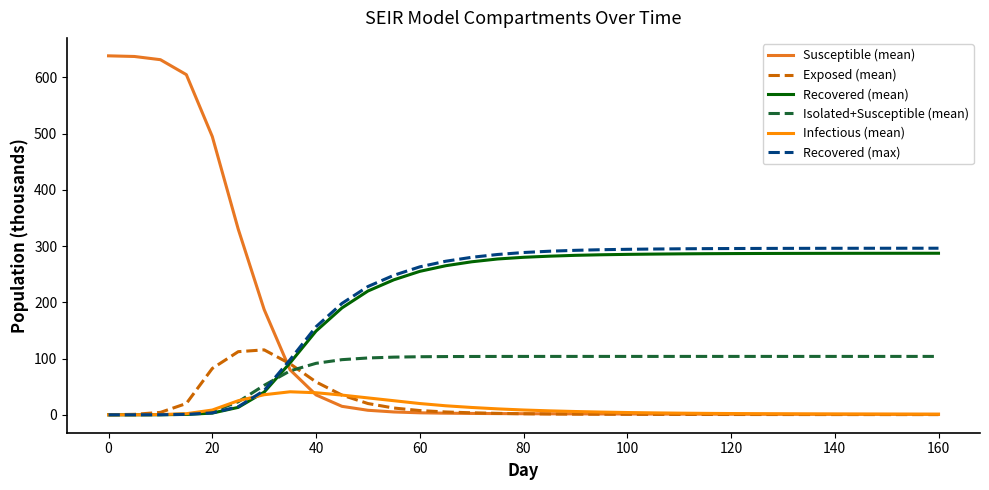

Which series ends up on top after the final intersection of Recovered (mean) and Isolated+Susceptible (mean)?

Recovered (mean)